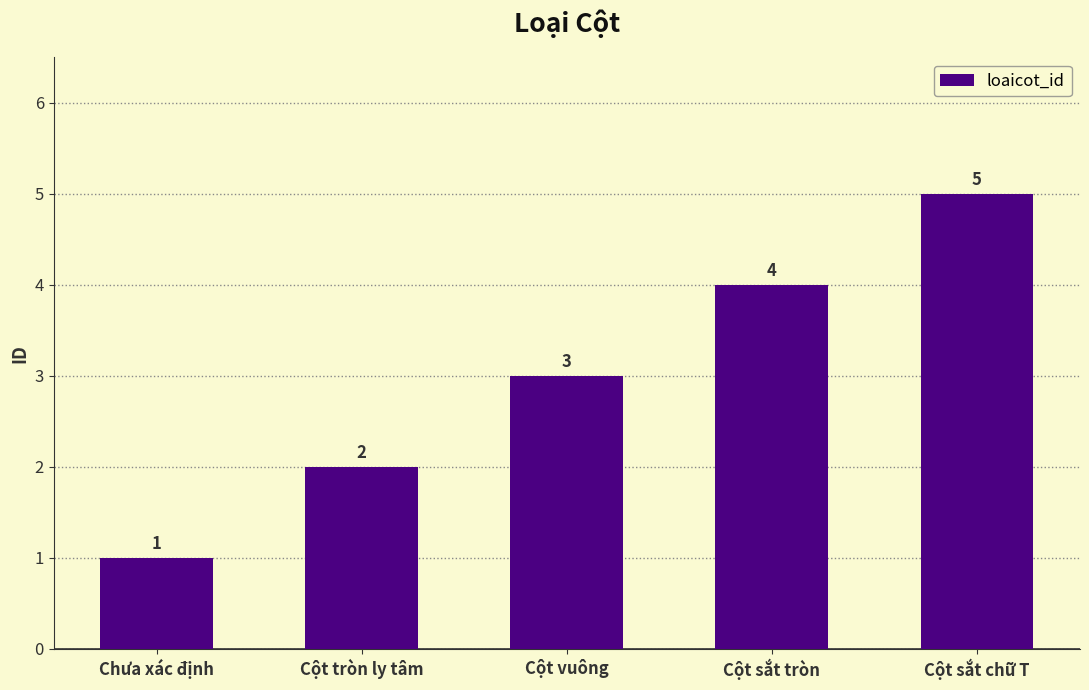

Are the bars grouped side by side (vs. stacked)?

No